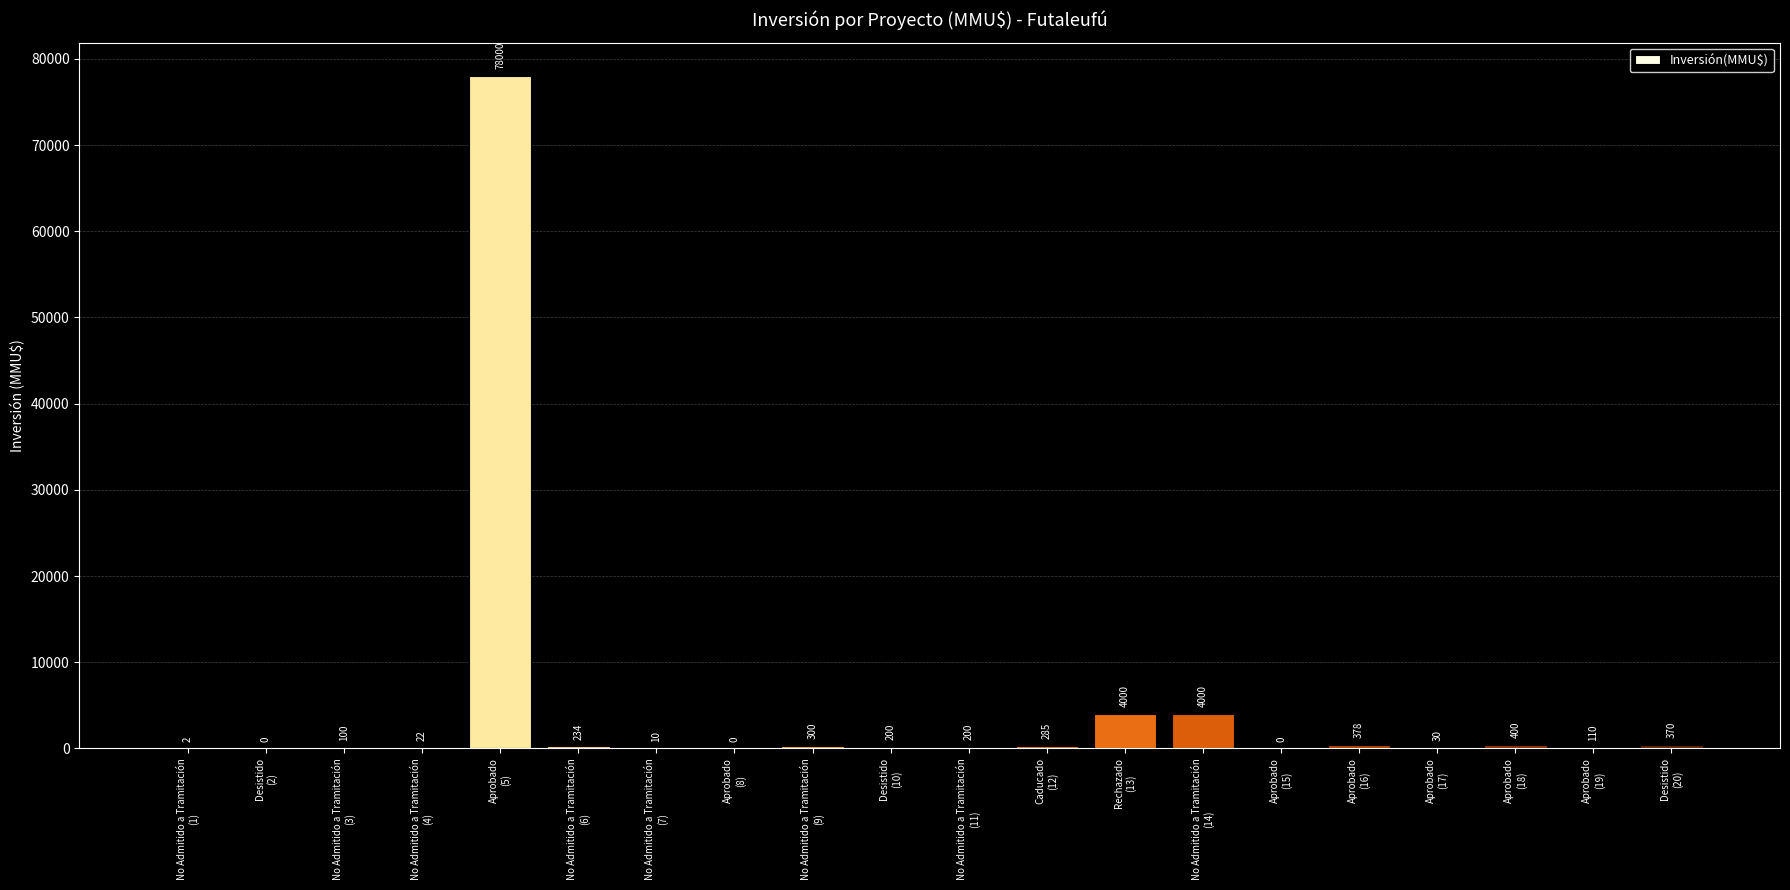

How many values are above zero?

17